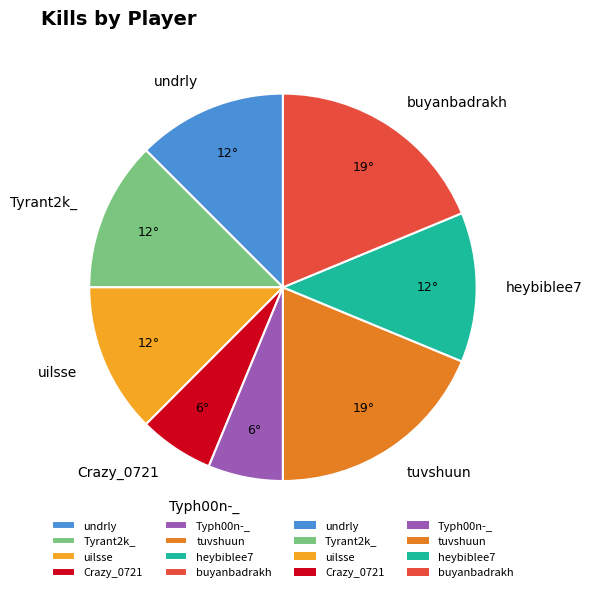

True or false: undrly accounts for 21% of the total.

False